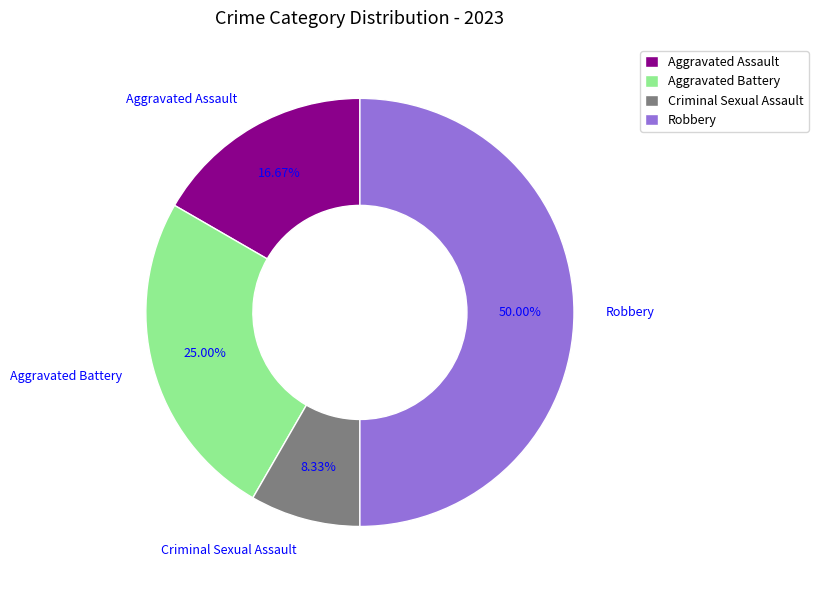

Approximately how many times larger is the value at Aggravated Assault compared to Criminal Sexual Assault?

2.0